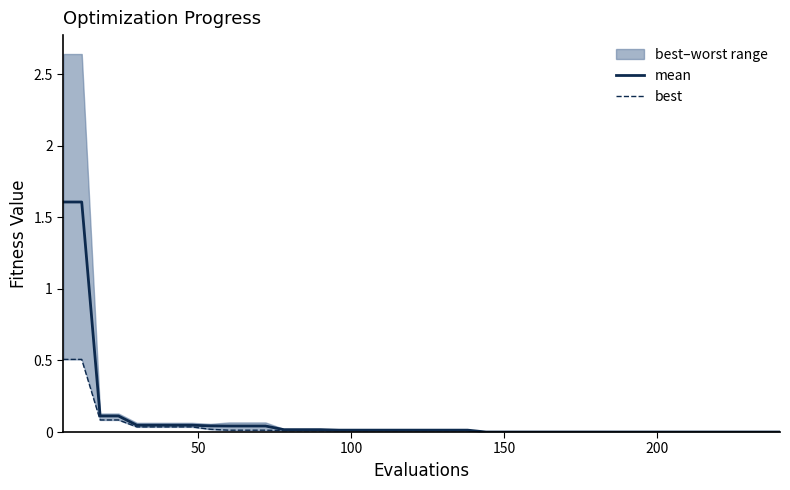

Rank the series by their maximum value, from lowest to highest.

best, mean